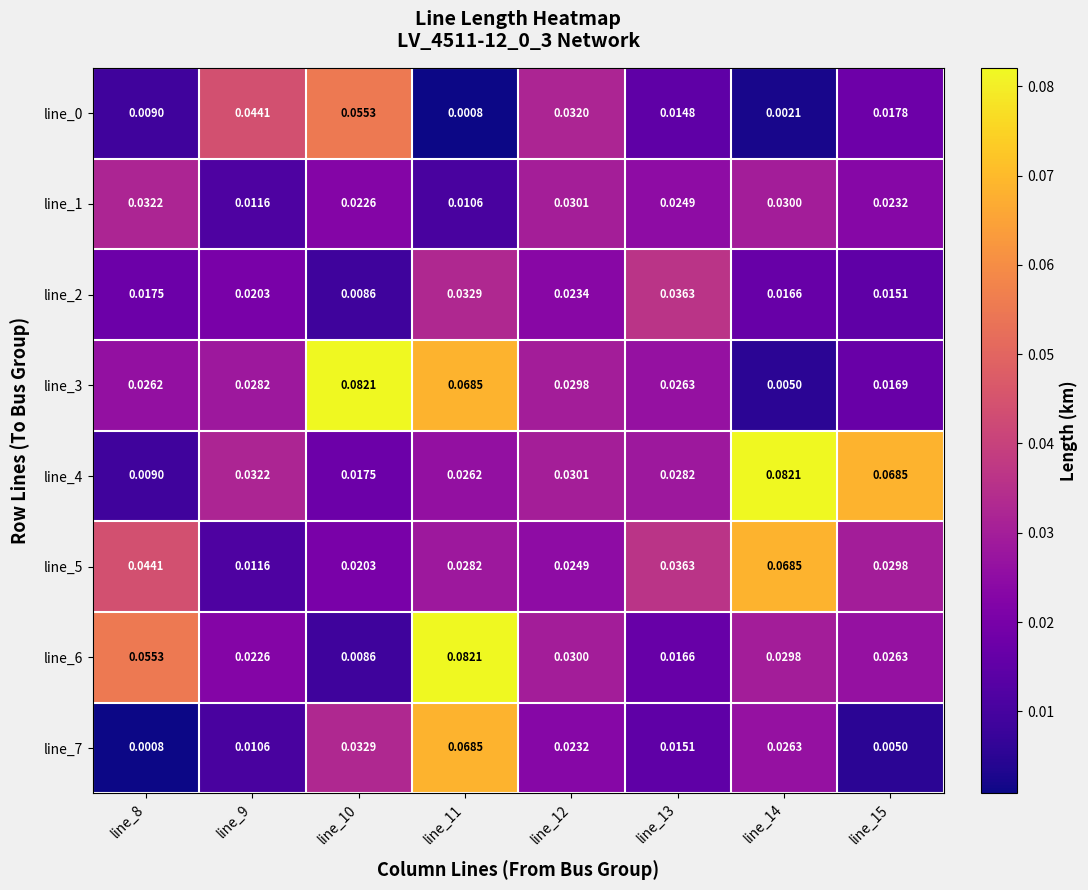

Is the value of line_5 at line_12 greater than the value of line_4 at line_11?

No